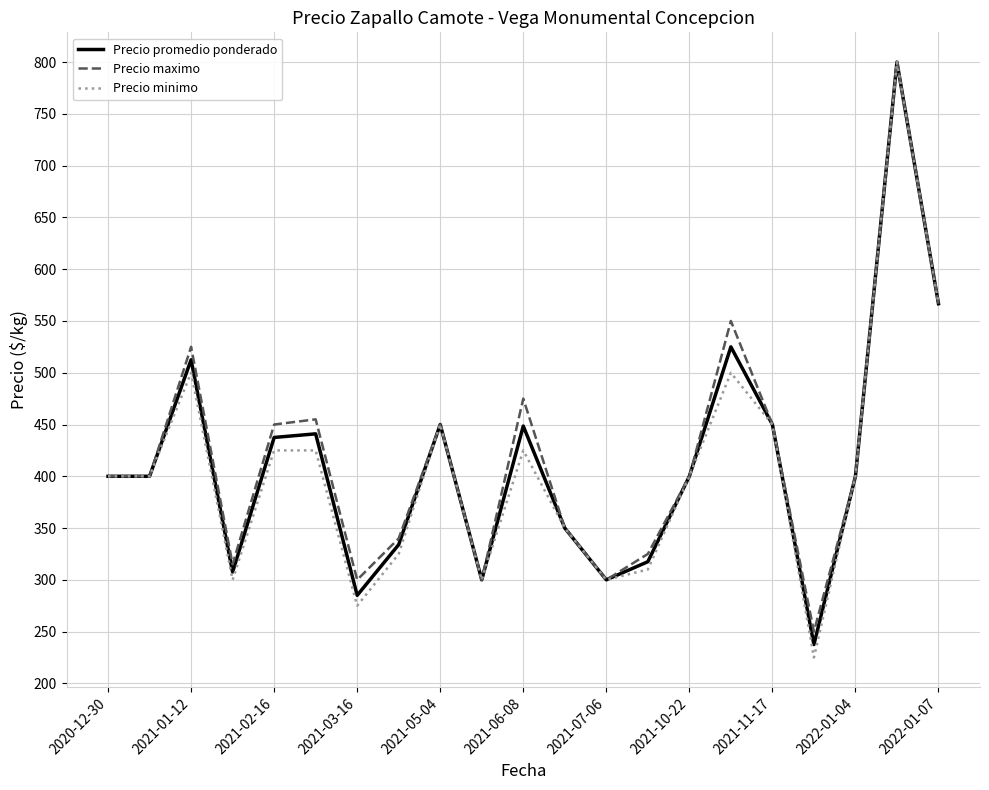

Which series has the largest total across all categories?

Precio maximo